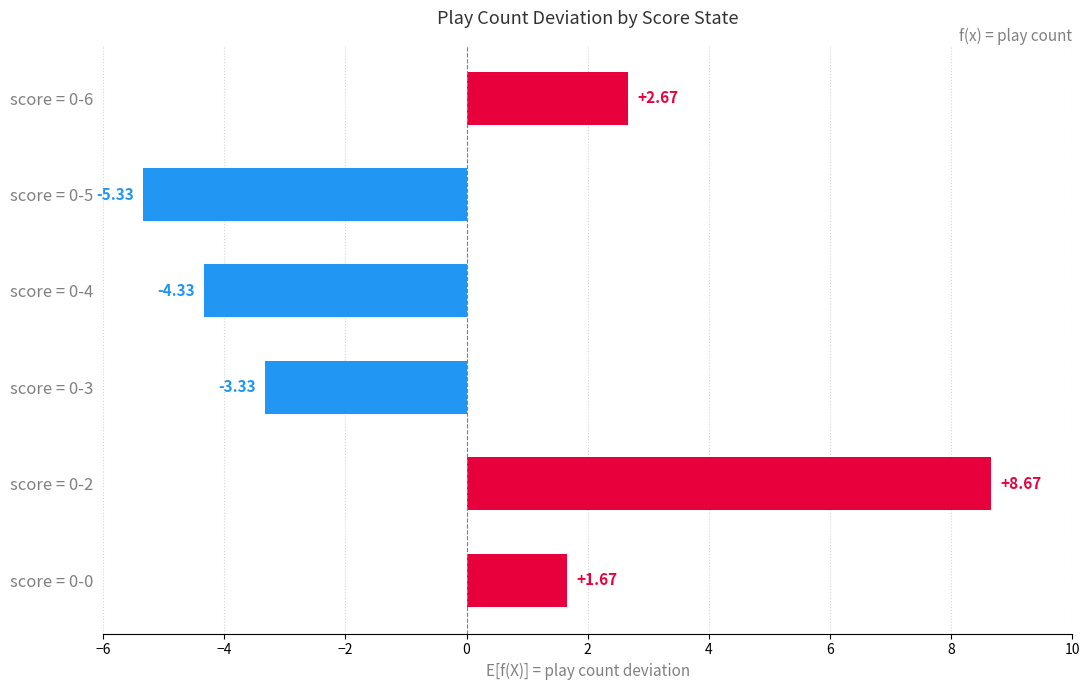

What is the maximum value shown in the chart?

8.7